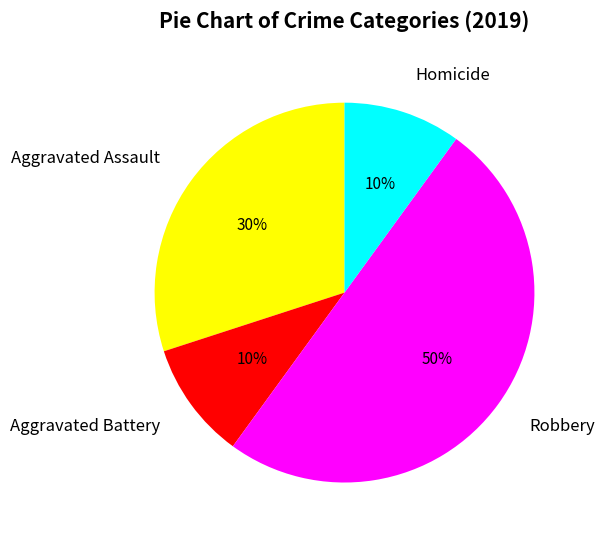

To the nearest percent, what portion does Aggravated Assault represent?

30%